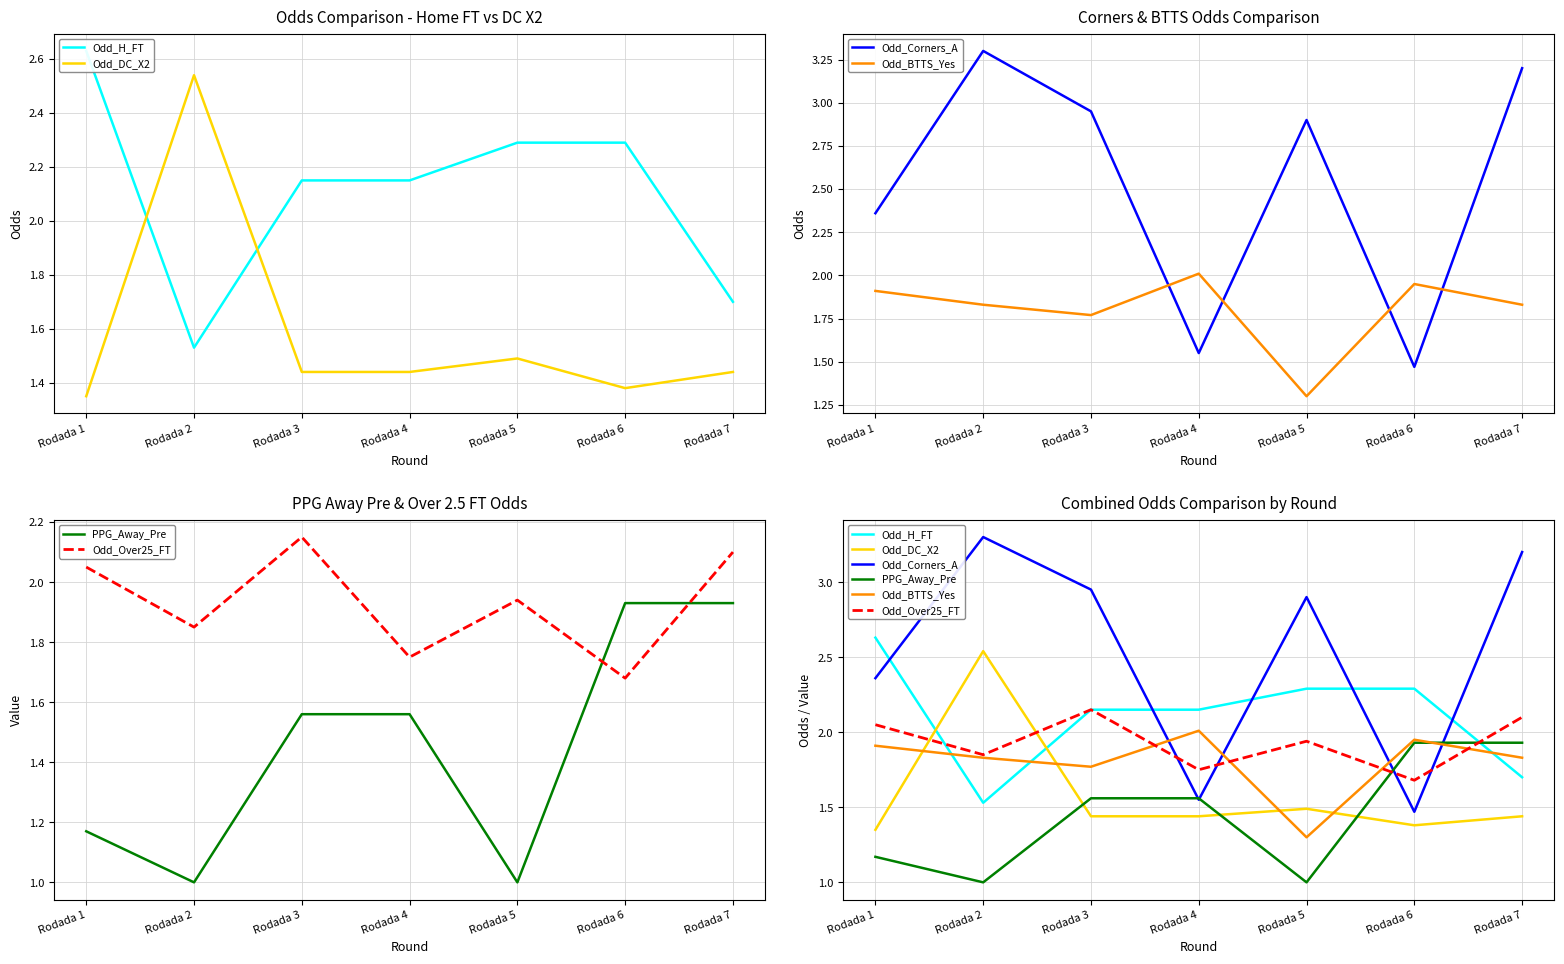

Reading left to right, list all the values displayed in this chart.

Odd_H_FT: 2.6	1.5	2.1	2.1	2.3	2.3	1.7
Odd_DC_X2: 1.4	2.5	1.4	1.4	1.5	1.4	1.4
Odd_Corners_A: 2.4	3.3	3.0	1.6	2.9	1.5	3.2
Odd_BTTS_Yes: 1.9	1.8	1.8	2.0	1.3	1.9	1.8
PPG_Away_Pre: 1.2	1.0	1.6	1.6	1.0	1.9	1.9
Odd_Over25_FT: 2.0	1.9	2.1	1.8	1.9	1.7	2.1